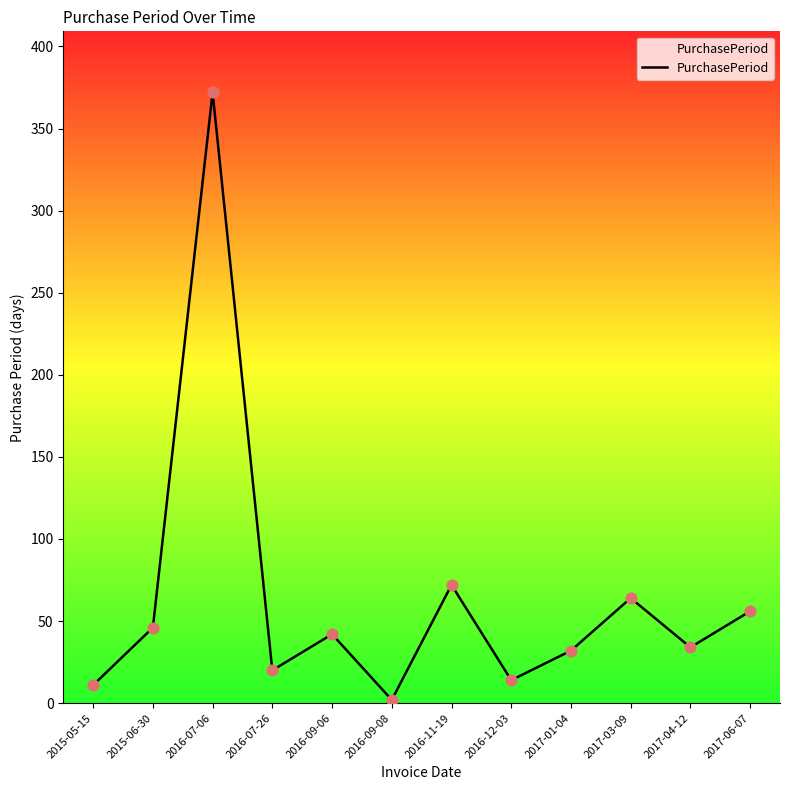

Between 2016-11-19 and 2015-05-15, which is larger?

2016-11-19